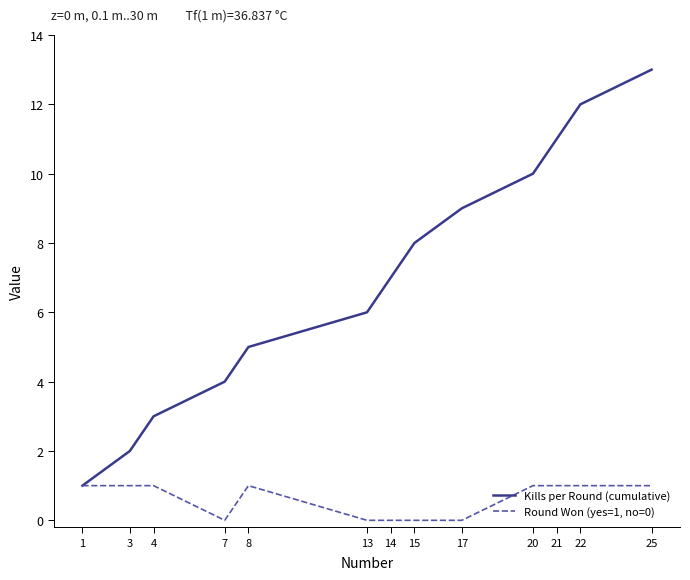

Reading left to right, extract all data points from this chart.

Kills per Round (cumulative): 1	2	3	4	5	6	7	8	9	10	11	12	13
Round Won (yes=1, no=0): 1	1	1	0	1	0	0	0	0	1	1	1	1